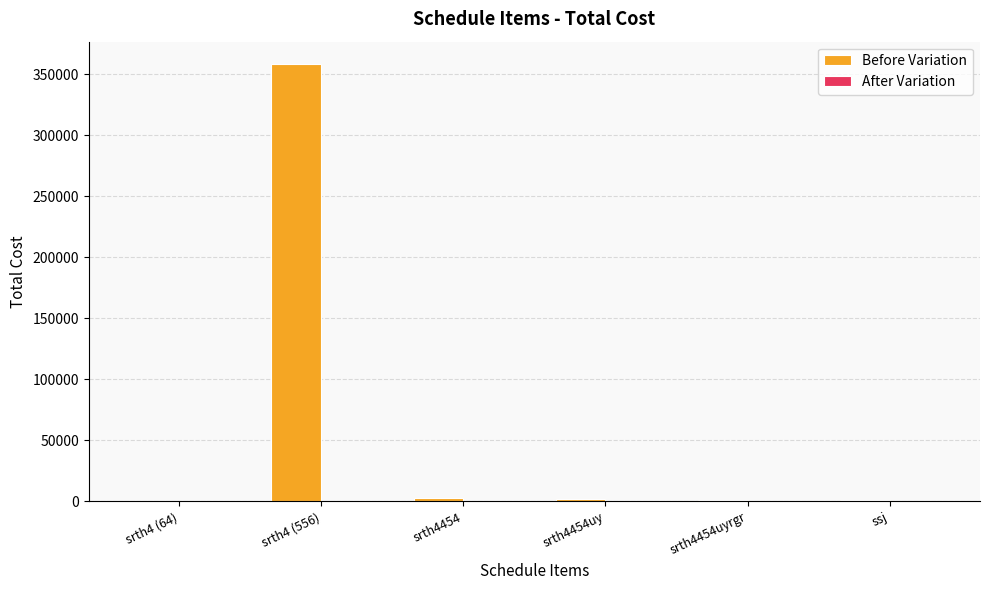

What is the sum of all values?

365870